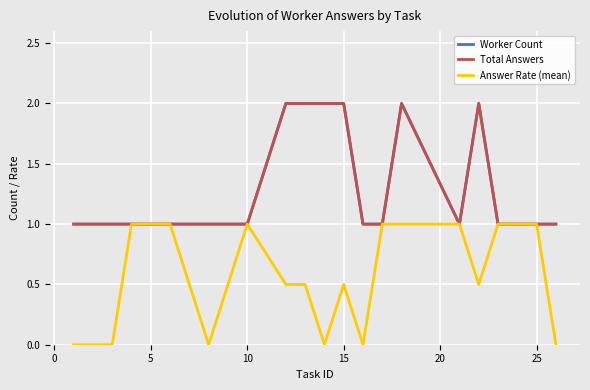

True or false: Answer Rate (mean) and Total Answers intersect in this chart.

False